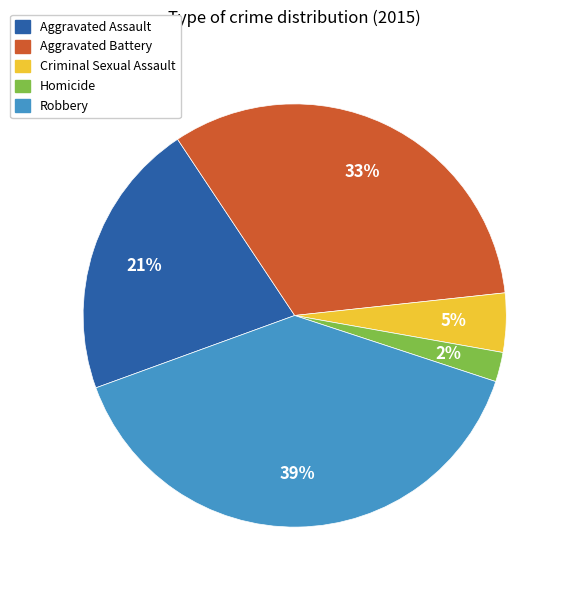

Is it true that Aggravated Assault is 15% of the pie?

False